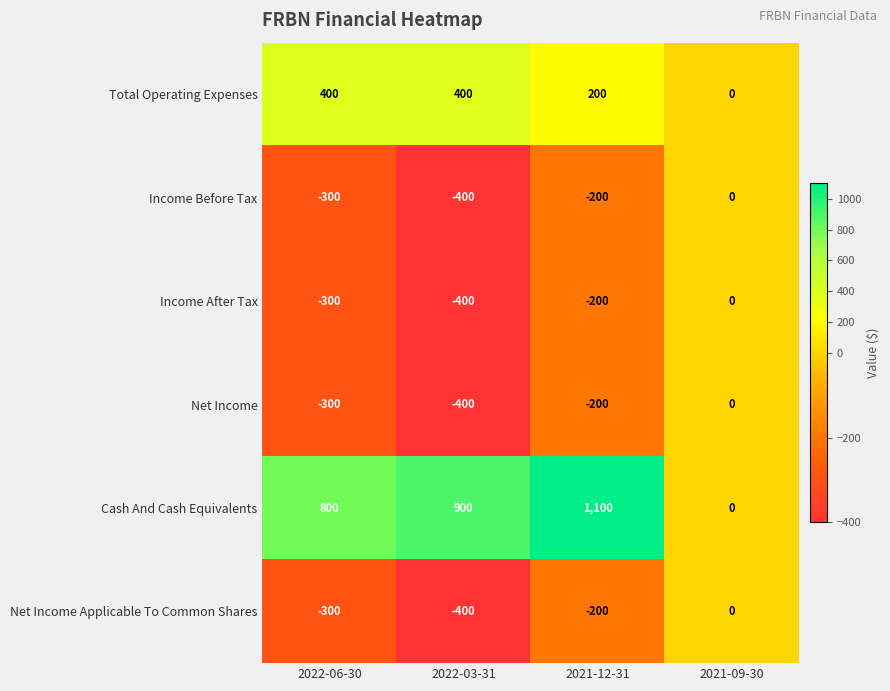

Between 2022-06-30 and 2021-12-31, which series saw the biggest shift?

Cash And Cash Equivalents